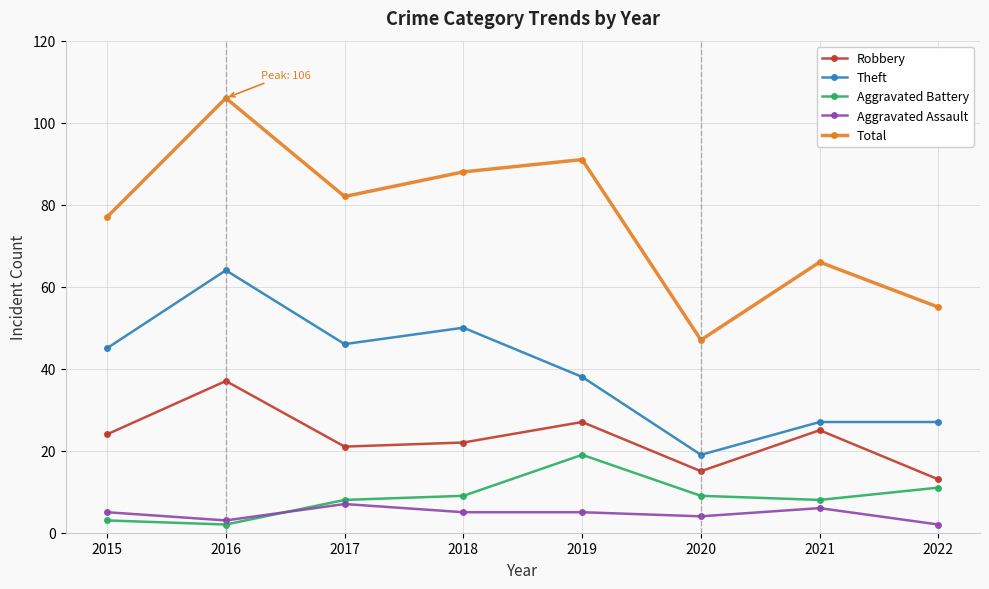

Reading right to left, extract all data points from this chart.

Robbery: 2022=13	2021=25	2020=15	2019=27	2018=22	2017=21	2016=37	2015=24
Theft: 2022=27	2021=27	2020=19	2019=38	2018=50	2017=46	2016=64	2015=45
Aggravated Battery: 2022=11	2021=8	2020=9	2019=19	2018=9	2017=8	2016=2	2015=3
Aggravated Assault: 2022=2	2021=6	2020=4	2019=5	2018=5	2017=7	2016=3	2015=5
Total: 2022=55	2021=66	2020=47	2019=91	2018=88	2017=82	2016=106	2015=77